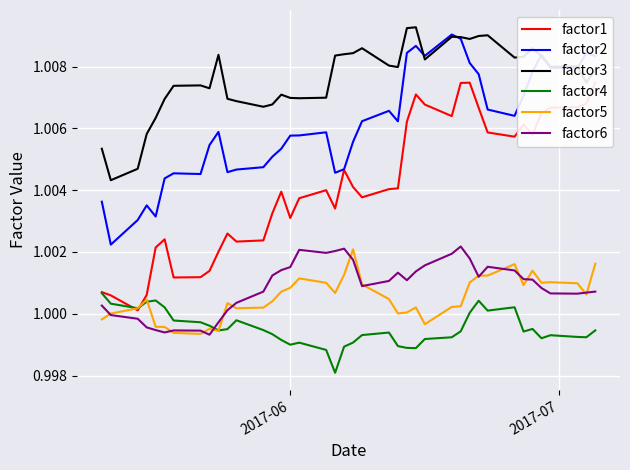

True or false: factor3 and factor5 intersect in this chart.

False